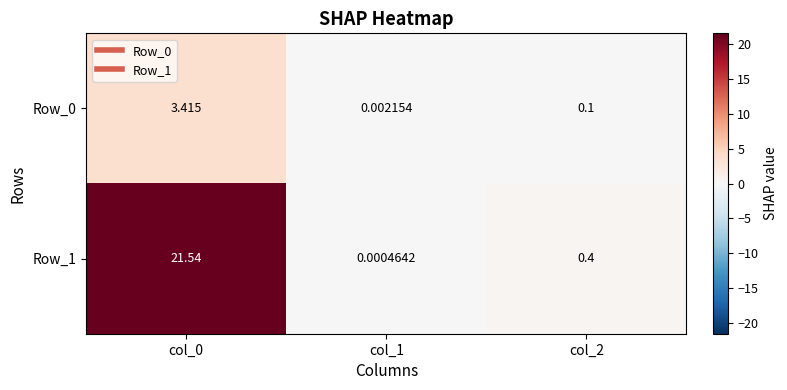

Is the value of Row_1 at col_2 greater than the value of Row_0 at col_1?

Yes